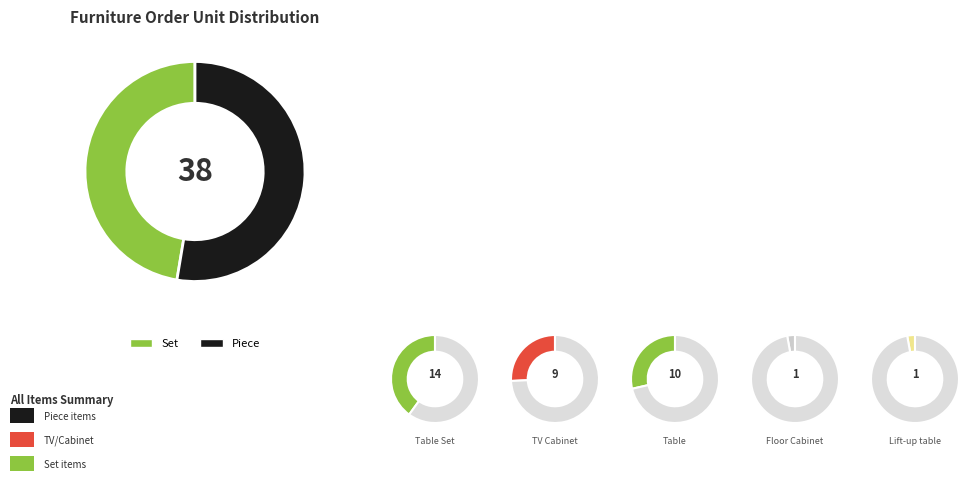

Is it true that Set is 59% of the pie?

False